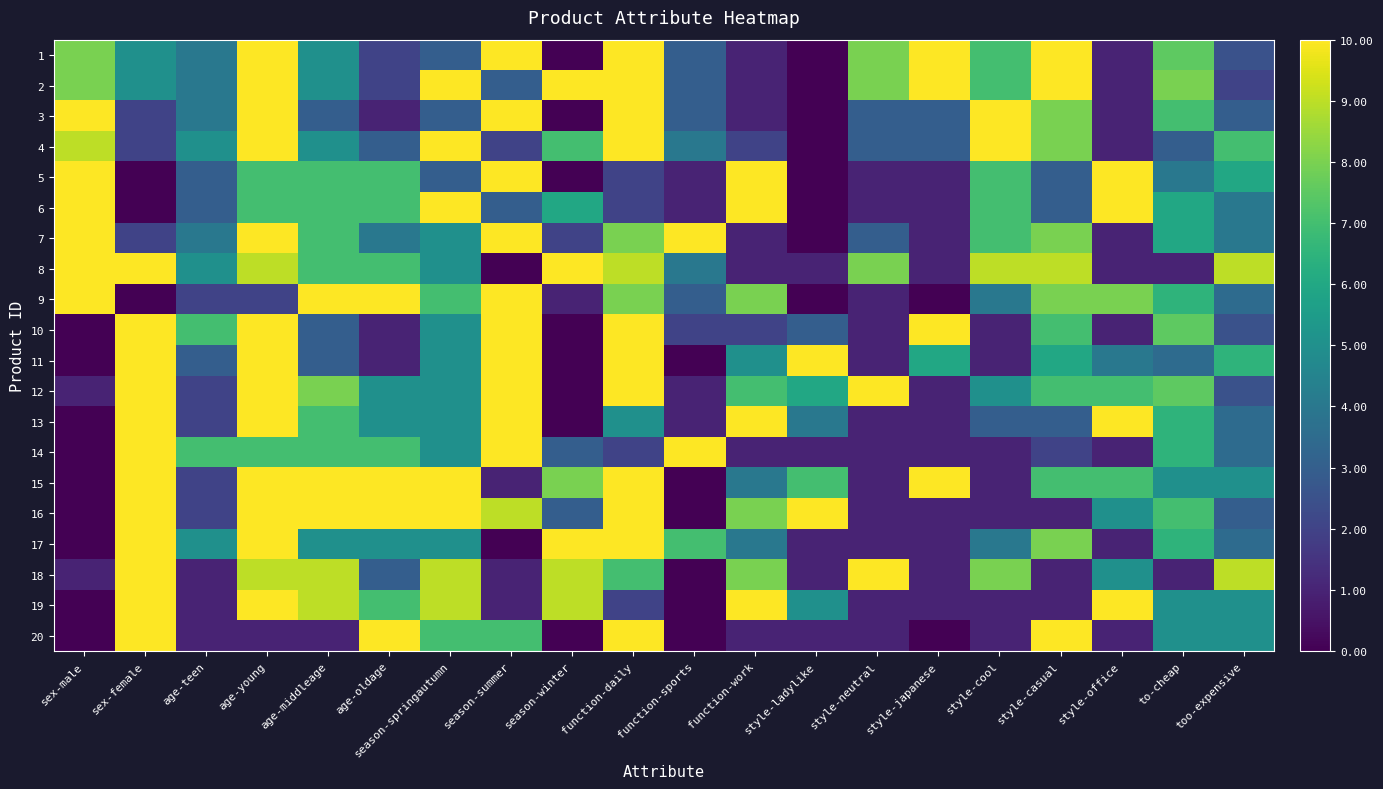

Reading left to right, extract all data points from this chart.

1: sex-male=8.0	sex-female=5.0	age-teen=4.0	age-young=10.0	age-middleage=5.0	age-oldage=2.0	season-springautumn=3.0	season-summer=10.0	season-winter=0.0	function-daily=10.0	function-sports=3.0	function-work=1.0	style-ladylike=0.0	style-neutral=8.0	style-japanese=10.0	style-cool=7.0	style-casual=10.0	style-office=1.0	to-cheap=7.5	too-expensive=2.5
2: sex-male=8.0	sex-female=5.0	age-teen=4.0	age-young=10.0	age-middleage=5.0	age-oldage=2.0	season-springautumn=10.0	season-summer=3.0	season-winter=10.0	function-daily=10.0	function-sports=3.0	function-work=1.0	style-ladylike=0.0	style-neutral=8.0	style-japanese=10.0	style-cool=7.0	style-casual=10.0	style-office=1.0	to-cheap=8.0	too-expensive=2.0
3: sex-male=10.0	sex-female=2.0	age-teen=4.0	age-young=10.0	age-middleage=3.0	age-oldage=1.0	season-springautumn=3.0	season-summer=10.0	season-winter=0.0	function-daily=10.0	function-sports=3.0	function-work=1.0	style-ladylike=0.0	style-neutral=3.0	style-japanese=3.0	style-cool=10.0	style-casual=8.0	style-office=1.0	to-cheap=7.0	too-expensive=3.0
4: sex-male=9.0	sex-female=2.0	age-teen=5.0	age-young=10.0	age-middleage=5.0	age-oldage=3.0	season-springautumn=10.0	season-summer=2.0	season-winter=7.0	function-daily=10.0	function-sports=4.0	function-work=2.0	style-ladylike=0.0	style-neutral=3.0	style-japanese=3.0	style-cool=10.0	style-casual=8.0	style-office=1.0	to-cheap=3.0	too-expensive=7.0
5: sex-male=10.0	sex-female=0.0	age-teen=3.0	age-young=7.0	age-middleage=7.0	age-oldage=7.0	season-springautumn=3.0	season-summer=10.0	season-winter=0.0	function-daily=2.0	function-sports=1.0	function-work=10.0	style-ladylike=0.0	style-neutral=1.0	style-japanese=1.0	style-cool=7.0	style-casual=3.0	style-office=10.0	to-cheap=4.0	too-expensive=6.0
6: sex-male=10.0	sex-female=0.0	age-teen=3.0	age-young=7.0	age-middleage=7.0	age-oldage=7.0	season-springautumn=10.0	season-summer=3.0	season-winter=6.0	function-daily=2.0	function-sports=1.0	function-work=10.0	style-ladylike=0.0	style-neutral=1.0	style-japanese=1.0	style-cool=7.0	style-casual=3.0	style-office=10.0	to-cheap=6.0	too-expensive=4.0
7: sex-male=10.0	sex-female=2.0	age-teen=4.0	age-young=10.0	age-middleage=7.0	age-oldage=4.0	season-springautumn=5.0	season-summer=10.0	season-winter=2.0	function-daily=8.0	function-sports=10.0	function-work=1.0	style-ladylike=0.0	style-neutral=3.0	style-japanese=1.0	style-cool=7.0	style-casual=8.0	style-office=1.0	to-cheap=6.0	too-expensive=4.0
8: sex-male=10.0	sex-female=10.0	age-teen=5.0	age-young=9.0	age-middleage=7.0	age-oldage=7.0	season-springautumn=5.0	season-summer=0.0	season-winter=10.0	function-daily=9.0	function-sports=4.0	function-work=1.0	style-ladylike=1.0	style-neutral=8.0	style-japanese=1.0	style-cool=9.0	style-casual=9.0	style-office=1.0	to-cheap=1.0	too-expensive=9.0
9: sex-male=10.0	sex-female=0.0	age-teen=2.0	age-young=2.0	age-middleage=10.0	age-oldage=10.0	season-springautumn=7.0	season-summer=10.0	season-winter=1.0	function-daily=8.0	function-sports=3.0	function-work=8.0	style-ladylike=0.0	style-neutral=1.0	style-japanese=0.0	style-cool=4.0	style-casual=8.0	style-office=8.0	to-cheap=6.5	too-expensive=3.5
10: sex-male=0.0	sex-female=10.0	age-teen=7.0	age-young=10.0	age-middleage=3.0	age-oldage=1.0	season-springautumn=5.0	season-summer=10.0	season-winter=0.0	function-daily=10.0	function-sports=2.0	function-work=2.0	style-ladylike=3.0	style-neutral=1.0	style-japanese=10.0	style-cool=1.0	style-casual=7.0	style-office=1.0	to-cheap=7.5	too-expensive=2.5
11: sex-male=0.0	sex-female=10.0	age-teen=3.0	age-young=10.0	age-middleage=3.0	age-oldage=1.0	season-springautumn=5.0	season-summer=10.0	season-winter=0.0	function-daily=10.0	function-sports=0.0	function-work=5.0	style-ladylike=10.0	style-neutral=1.0	style-japanese=6.0	style-cool=1.0	style-casual=6.0	style-office=4.0	to-cheap=3.5	too-expensive=6.5
12: sex-male=1.0	sex-female=10.0	age-teen=2.0	age-young=10.0	age-middleage=8.0	age-oldage=5.0	season-springautumn=5.0	season-summer=10.0	season-winter=0.0	function-daily=10.0	function-sports=1.0	function-work=7.0	style-ladylike=6.0	style-neutral=10.0	style-japanese=1.0	style-cool=5.0	style-casual=7.0	style-office=7.0	to-cheap=7.5	too-expensive=2.5
13: sex-male=0.0	sex-female=10.0	age-teen=2.0	age-young=10.0	age-middleage=7.0	age-oldage=5.0	season-springautumn=5.0	season-summer=10.0	season-winter=0.0	function-daily=5.0	function-sports=1.0	function-work=10.0	style-ladylike=4.0	style-neutral=1.0	style-japanese=1.0	style-cool=3.0	style-casual=3.0	style-office=10.0	to-cheap=6.5	too-expensive=3.5
14: sex-male=0.0	sex-female=10.0	age-teen=7.0	age-young=7.0	age-middleage=7.0	age-oldage=7.0	season-springautumn=5.0	season-summer=10.0	season-winter=3.0	function-daily=2.0	function-sports=10.0	function-work=1.0	style-ladylike=1.0	style-neutral=1.0	style-japanese=1.0	style-cool=1.0	style-casual=2.0	style-office=1.0	to-cheap=6.5	too-expensive=3.5
15: sex-male=0.0	sex-female=10.0	age-teen=2.0	age-young=10.0	age-middleage=10.0	age-oldage=10.0	season-springautumn=10.0	season-summer=1.0	season-winter=8.0	function-daily=10.0	function-sports=0.0	function-work=4.0	style-ladylike=7.0	style-neutral=1.0	style-japanese=10.0	style-cool=1.0	style-casual=7.0	style-office=7.0	to-cheap=5.0	too-expensive=5.0
16: sex-male=0.0	sex-female=10.0	age-teen=2.0	age-young=10.0	age-middleage=10.0	age-oldage=10.0	season-springautumn=10.0	season-summer=9.0	season-winter=3.0	function-daily=10.0	function-sports=0.0	function-work=8.0	style-ladylike=10.0	style-neutral=1.0	style-japanese=1.0	style-cool=1.0	style-casual=1.0	style-office=5.0	to-cheap=7.0	too-expensive=3.0
17: sex-male=0.0	sex-female=10.0	age-teen=5.0	age-young=10.0	age-middleage=5.0	age-oldage=5.0	season-springautumn=5.0	season-summer=0.0	season-winter=10.0	function-daily=10.0	function-sports=7.0	function-work=4.0	style-ladylike=1.0	style-neutral=1.0	style-japanese=1.0	style-cool=4.0	style-casual=8.0	style-office=1.0	to-cheap=6.5	too-expensive=3.5
18: sex-male=1.0	sex-female=10.0	age-teen=1.0	age-young=9.0	age-middleage=9.0	age-oldage=3.0	season-springautumn=9.0	season-summer=1.0	season-winter=9.0	function-daily=7.0	function-sports=0.0	function-work=8.0	style-ladylike=1.0	style-neutral=10.0	style-japanese=1.0	style-cool=8.0	style-casual=1.0	style-office=5.0	to-cheap=1.0	too-expensive=9.0
19: sex-male=0.0	sex-female=10.0	age-teen=1.0	age-young=10.0	age-middleage=9.0	age-oldage=7.0	season-springautumn=9.0	season-summer=1.0	season-winter=9.0	function-daily=2.0	function-sports=0.0	function-work=10.0	style-ladylike=5.0	style-neutral=1.0	style-japanese=1.0	style-cool=1.0	style-casual=1.0	style-office=10.0	to-cheap=5.0	too-expensive=5.0
20: sex-male=0.0	sex-female=10.0	age-teen=1.0	age-young=1.0	age-middleage=1.0	age-oldage=10.0	season-springautumn=7.0	season-summer=7.0	season-winter=0.0	function-daily=10.0	function-sports=0.0	function-work=1.0	style-ladylike=1.0	style-neutral=1.0	style-japanese=0.0	style-cool=1.0	style-casual=10.0	style-office=1.0	to-cheap=5.0	too-expensive=5.0